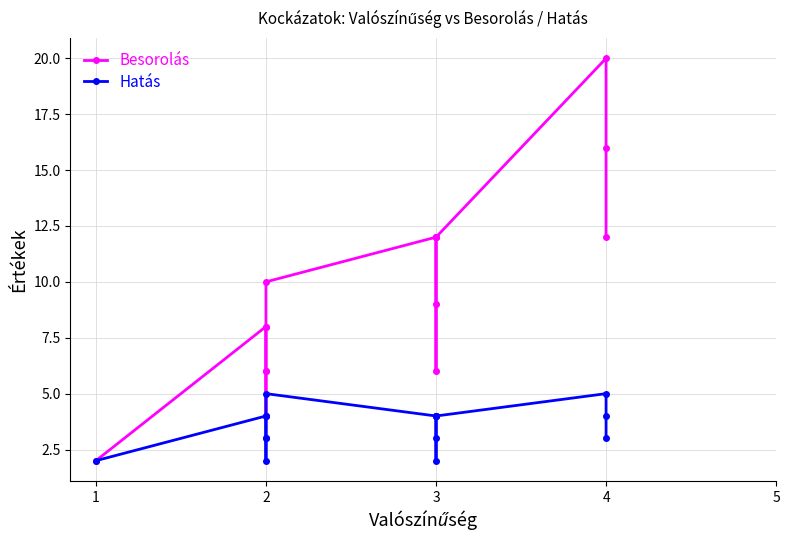

How many data points in Besorolás are less than 10?

8